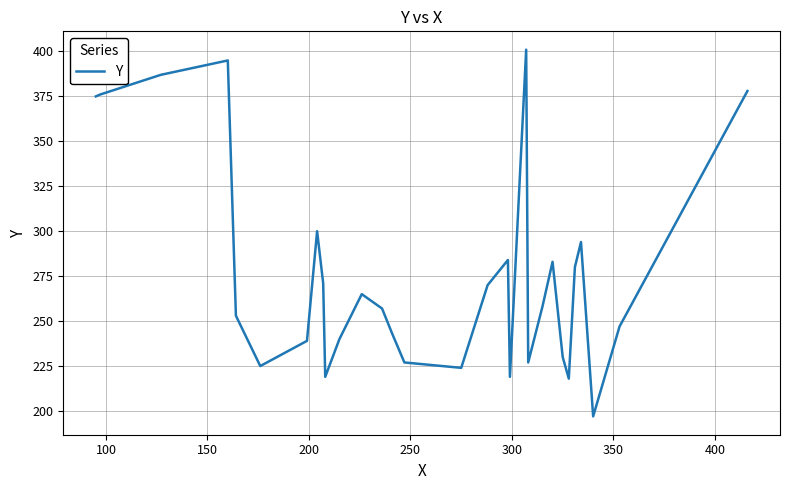

What is the smallest value displayed?

197